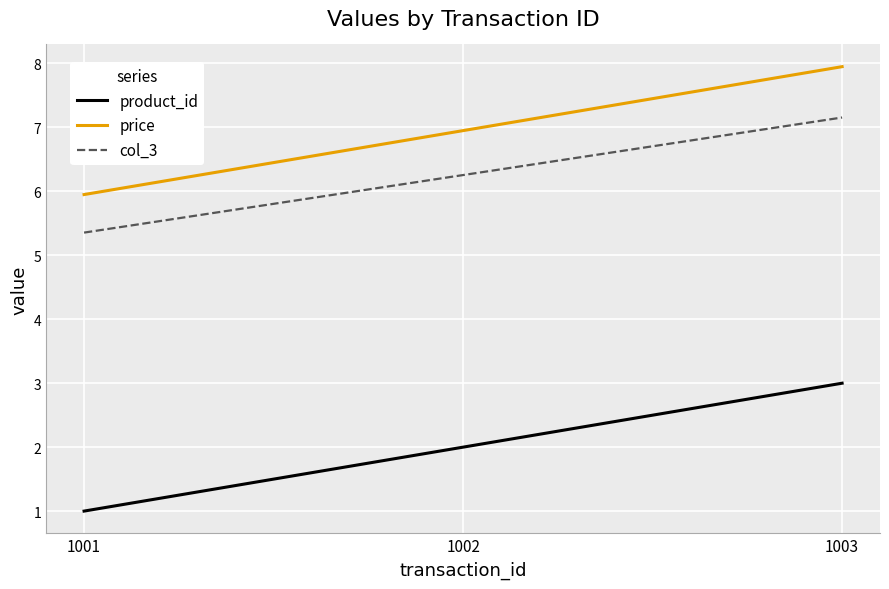

What is the total value across all series at 1002?

15.2